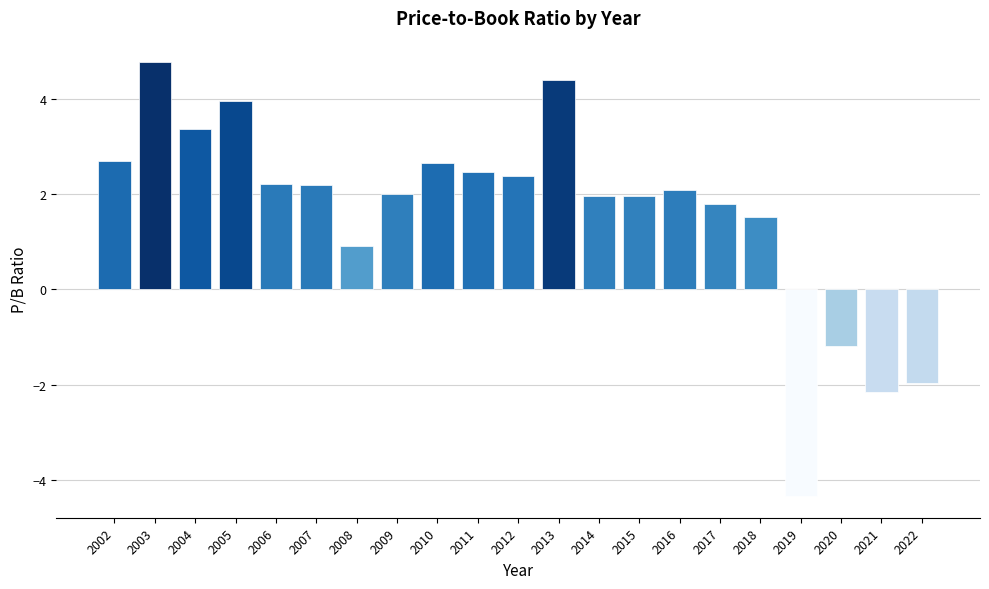

The value at 2006 is 2.2. True or false?

True